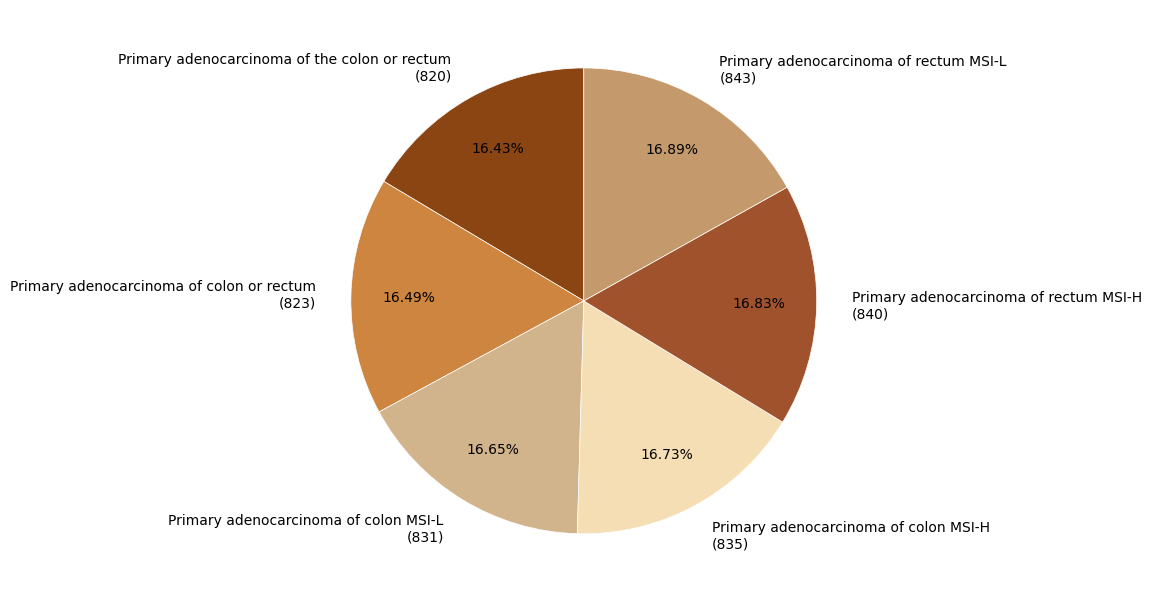

How many slices are in this pie chart?

6